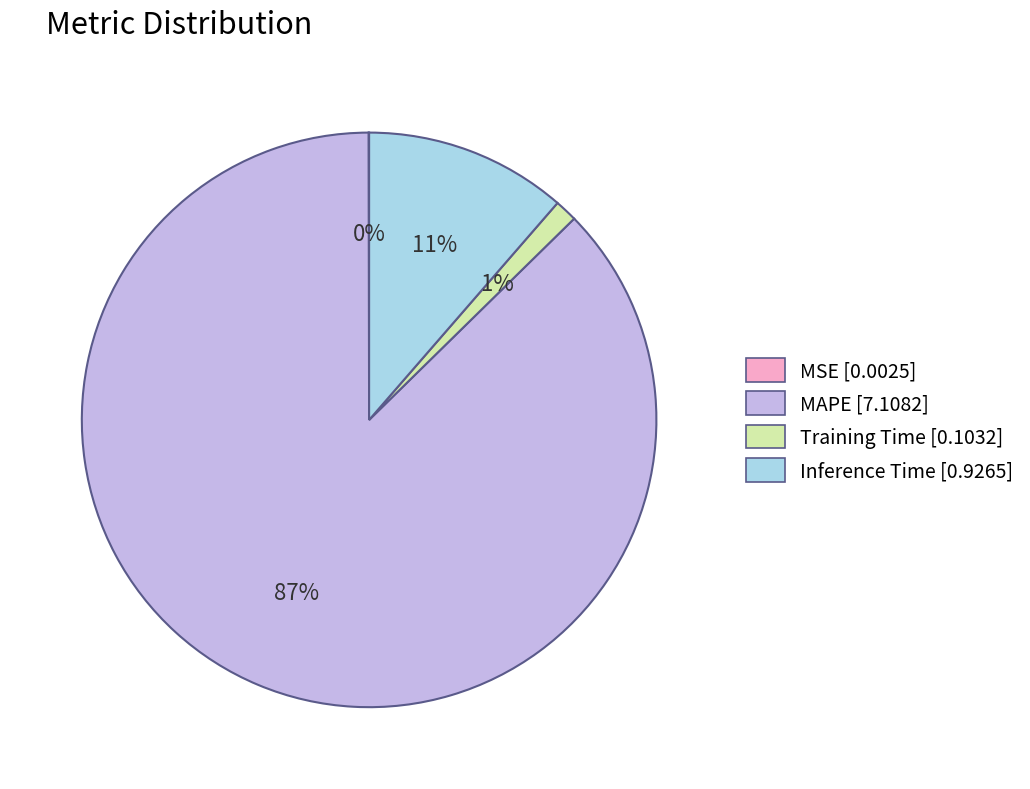

To the nearest percent, what is the average slice percentage?

25%